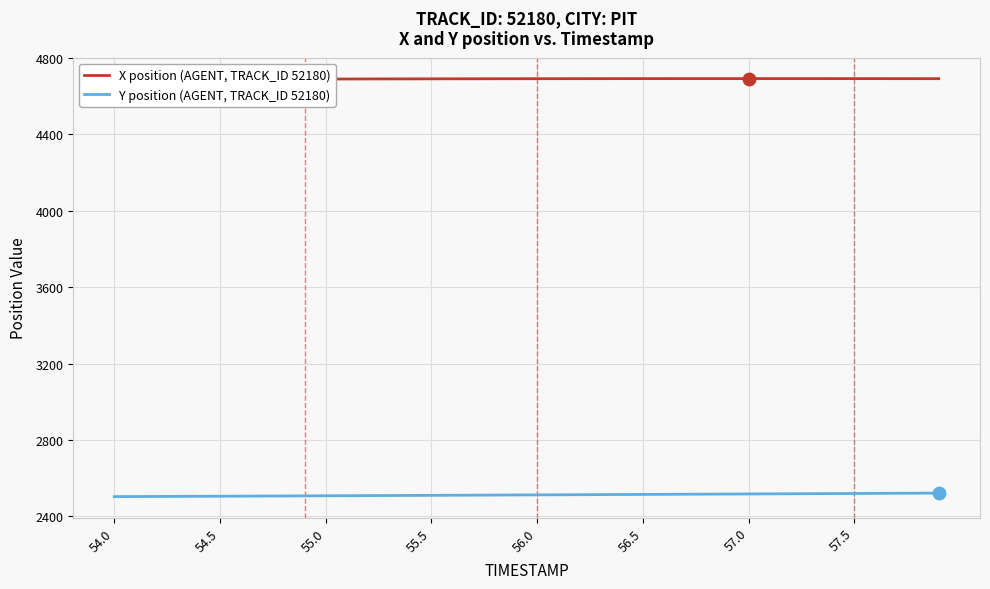

True or false: Y position (AGENT, TRACK_ID 52180) has a value of 634.0 at 57.5.

False